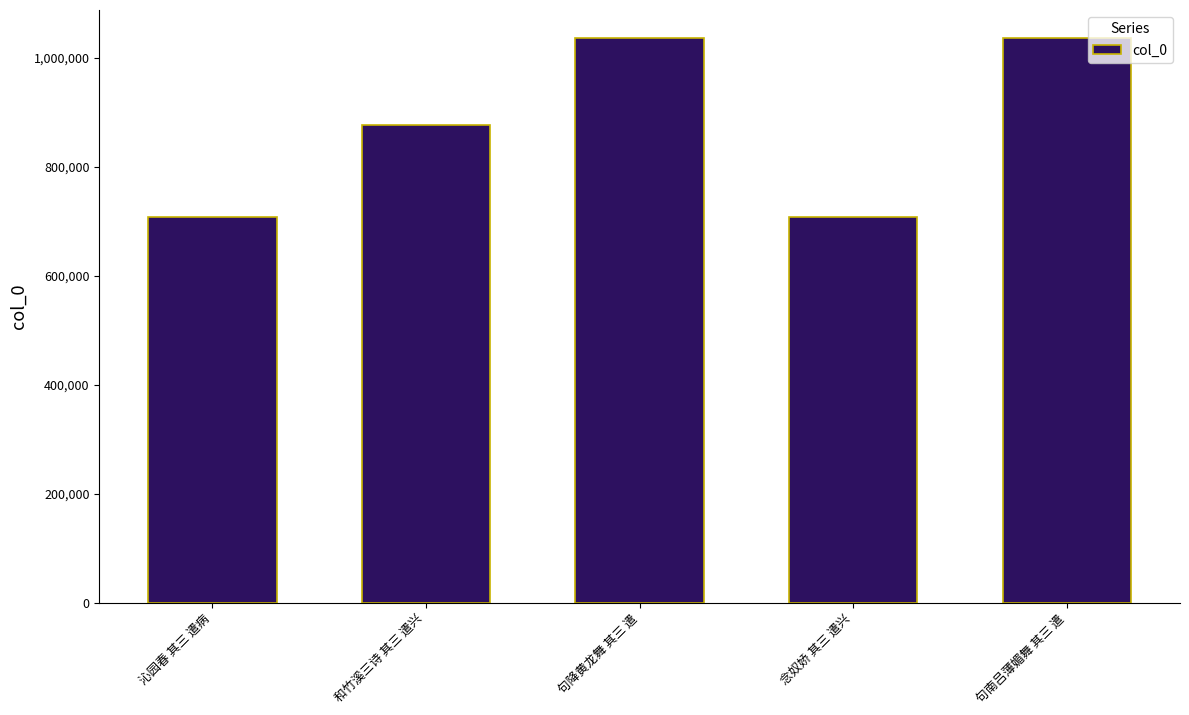

What value does the data have at 和竹溪三诗 其三 遣兴?

876869